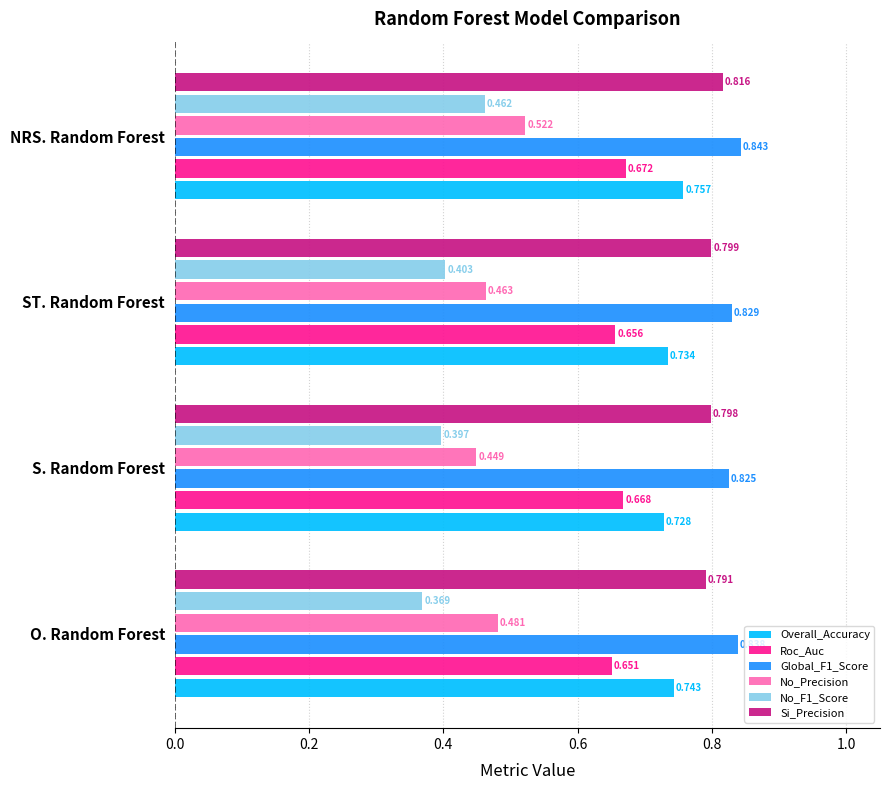

Which category has the highest value across all series?

NRS. Random Forest